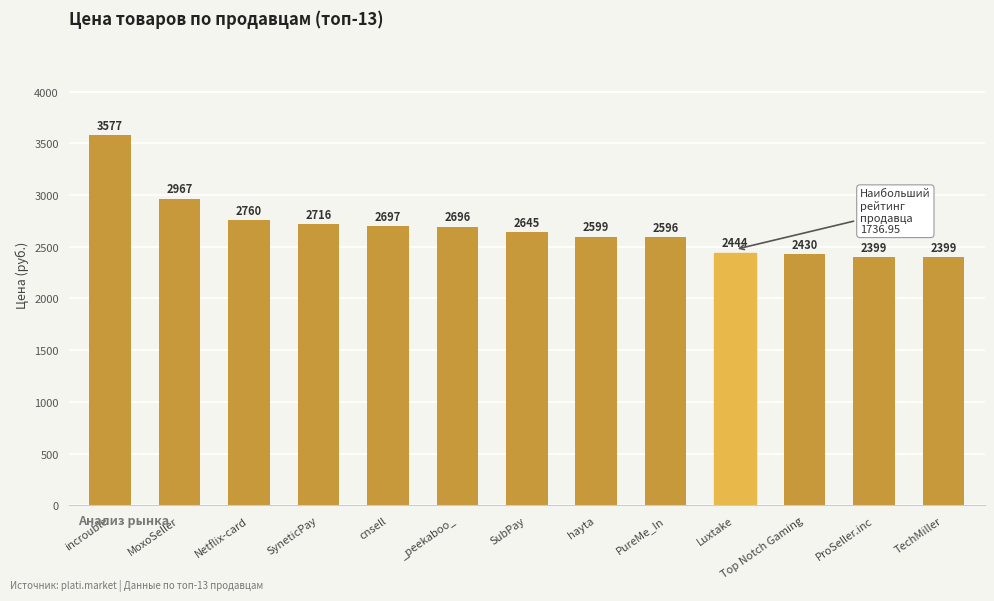

Reading left to right, extract all data points from this chart.

incrouble=3577	MoxoSeller=2967	Netflix-card=2760	SyneticPay=2716	cnsell=2697	_peekaboo_=2696	SubPay=2645	hayta=2599	PureMe_In=2596	Luxtake=2444	Top Notch Gaming=2430	ProSeller.inc=2399	TechMiller=2399